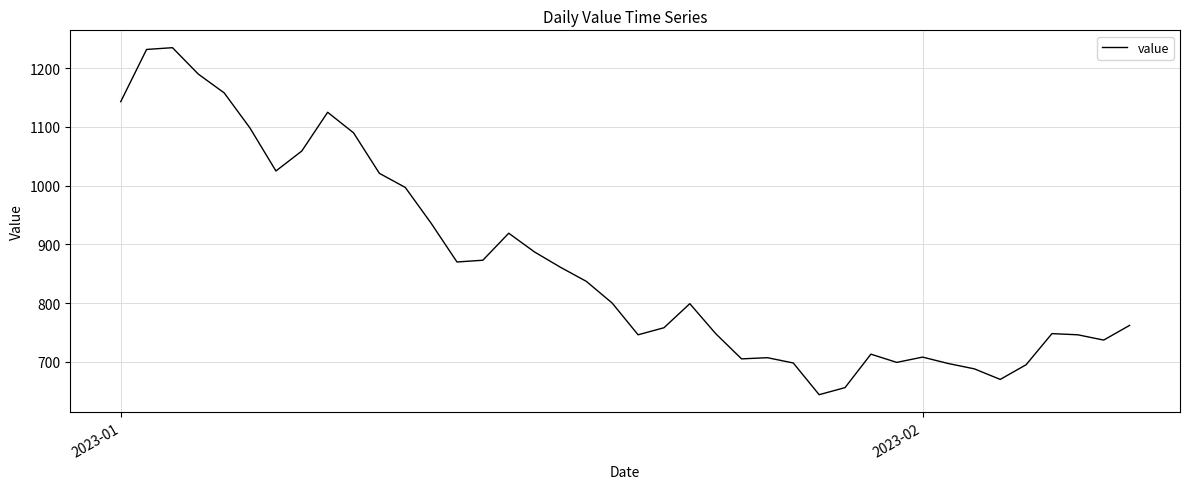

What is the minimum value shown in the chart?

644